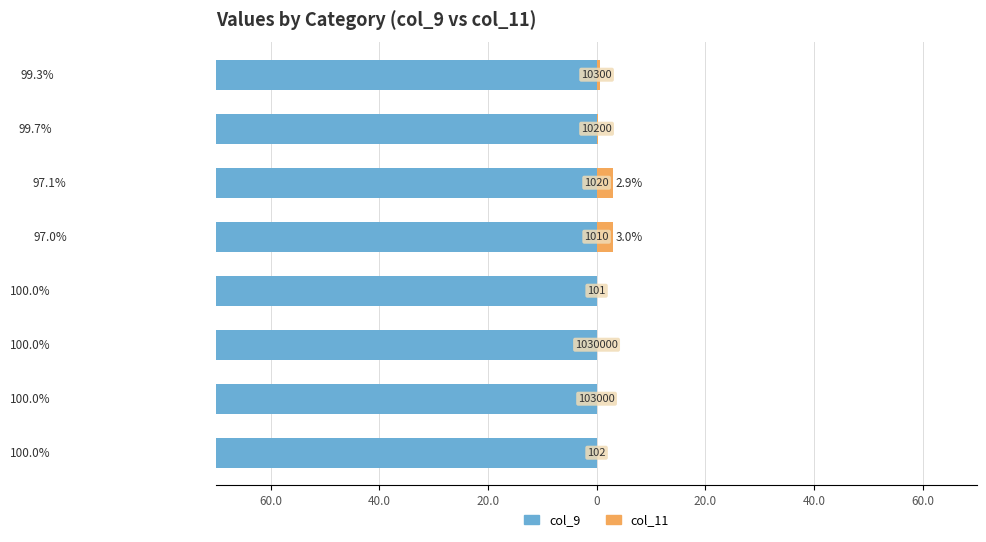

What is the average value of the col_9 series?

-99.1